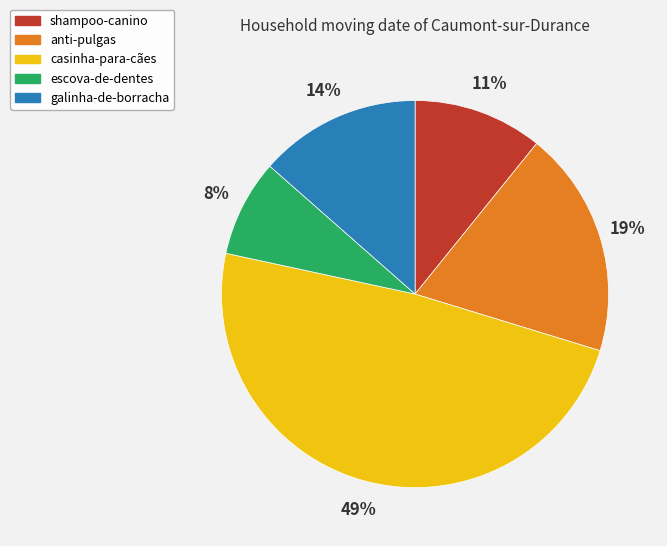

Is there any slice that represents more than half of the pie?

No